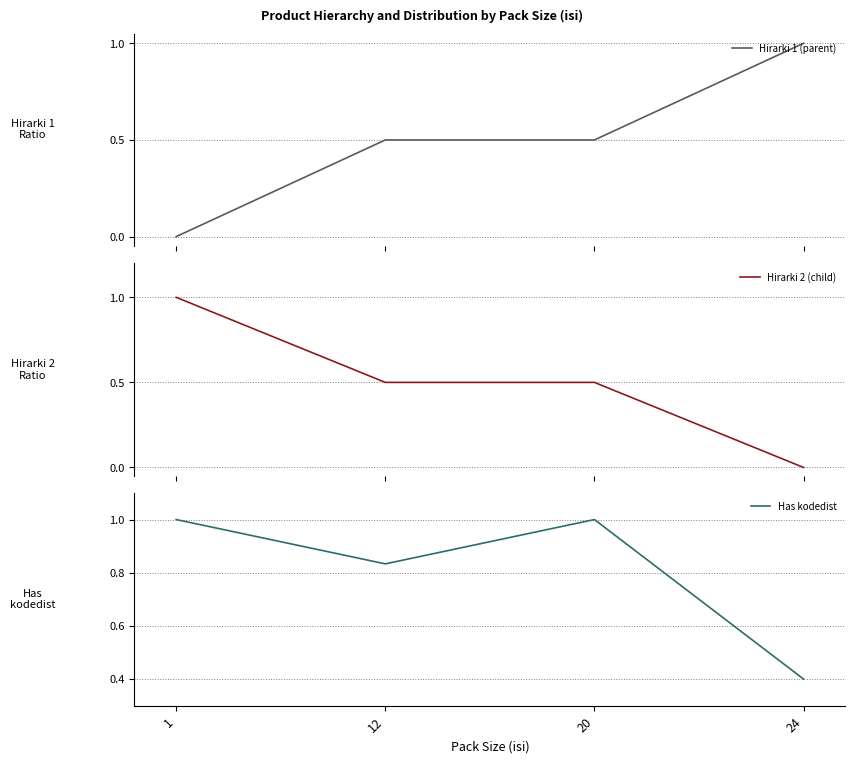

Reading left to right, extract all data points from this chart.

Hirarki 1 (parent): 0.0	0.5	0.5	1.0
Hirarki 2 (child): 1.0	0.5	0.5	0.0
Has kodedist: 1.0	0.8	1.0	0.4